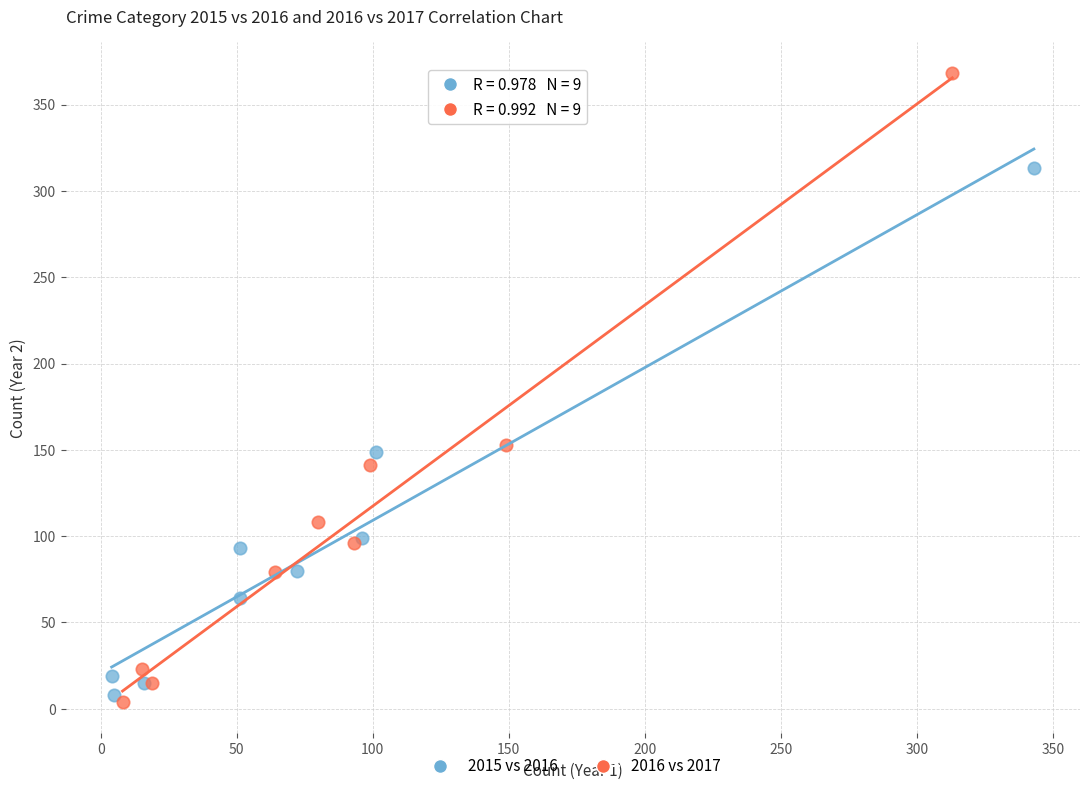

Which series has the widest spread of Y values?

2016 vs 2017